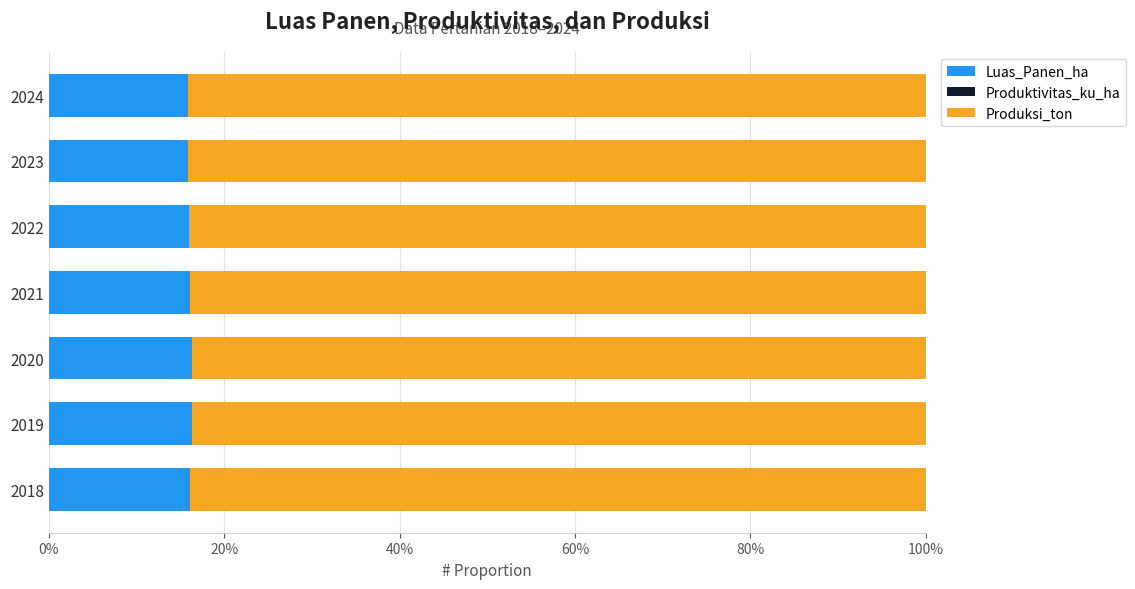

The value of Luas_Panen_ha at 2022 is 4.5. True or false?

False